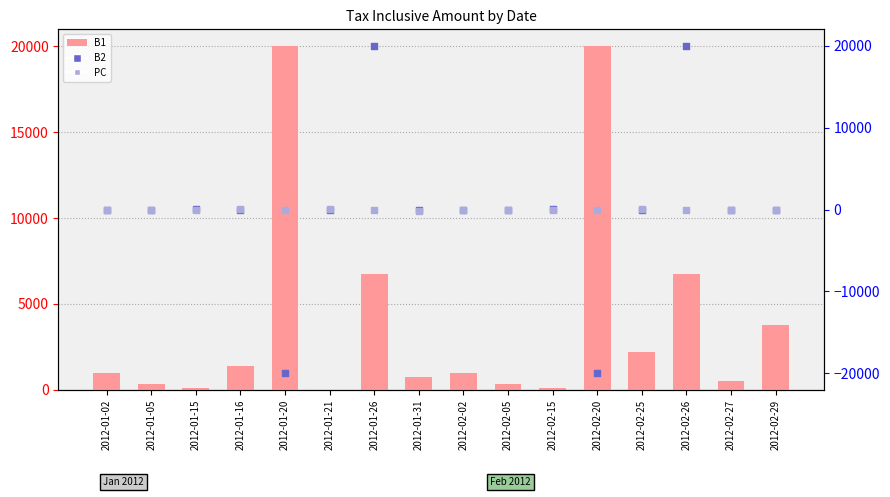

At how many categories does at least one series exceed -11725?

16